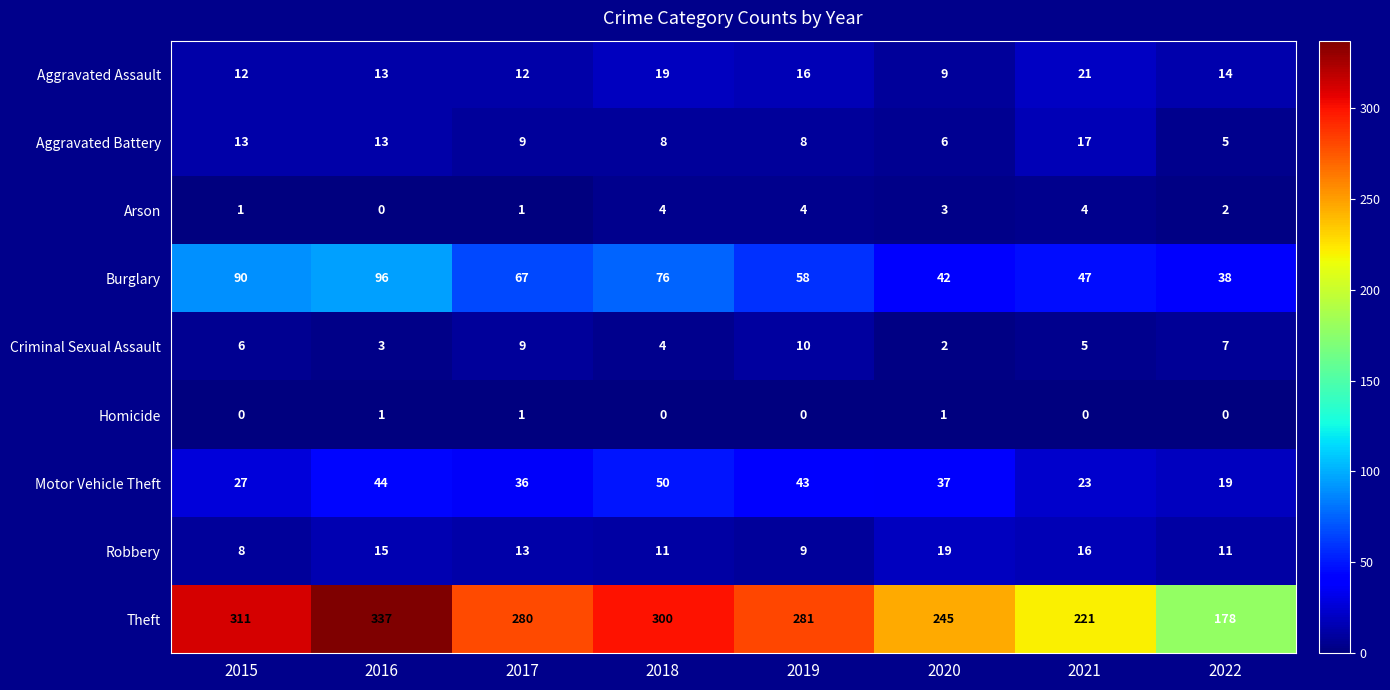

True or false: Aggravated Assault has a value of 24 at 2019.

False